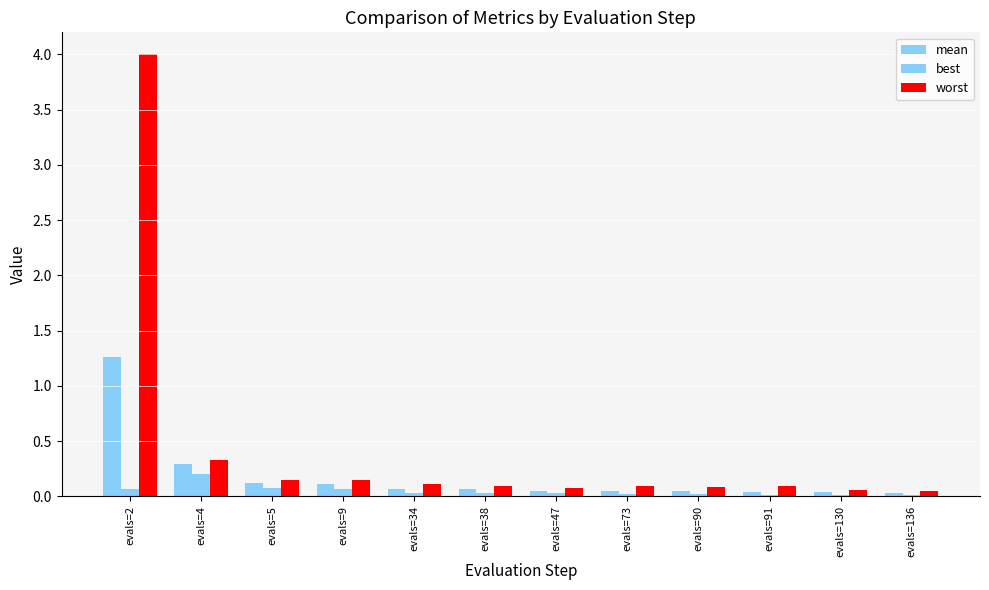

How many bars are there in each group?

3